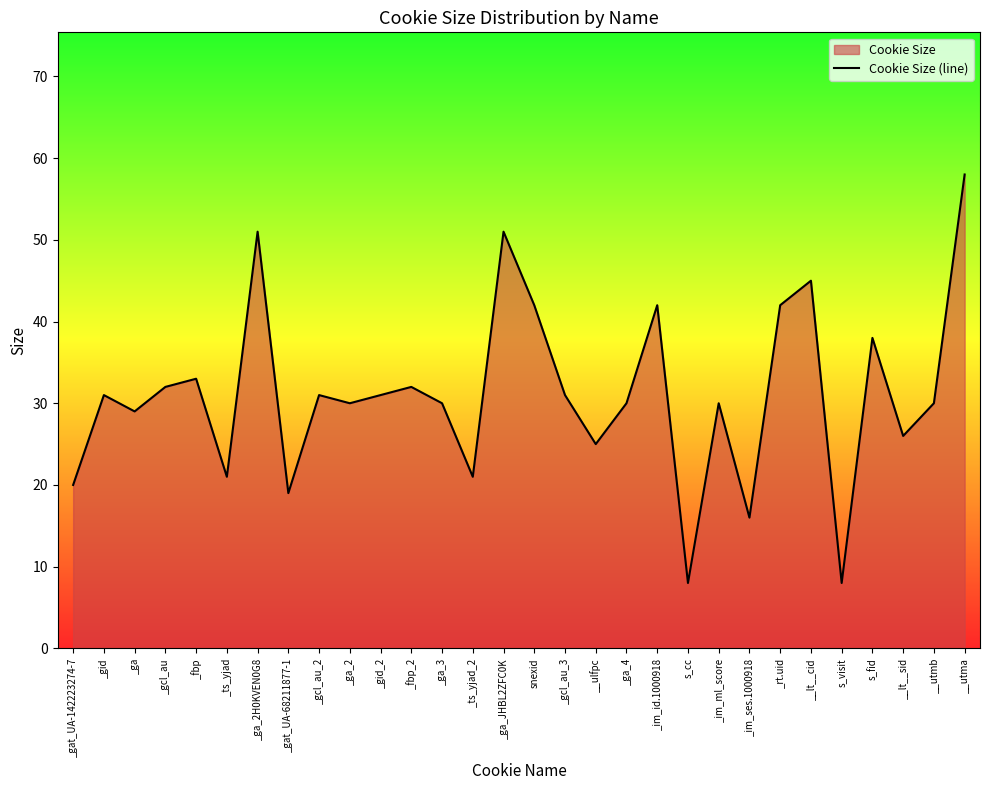

Is it true that the value at _ga_4 is 50?

False